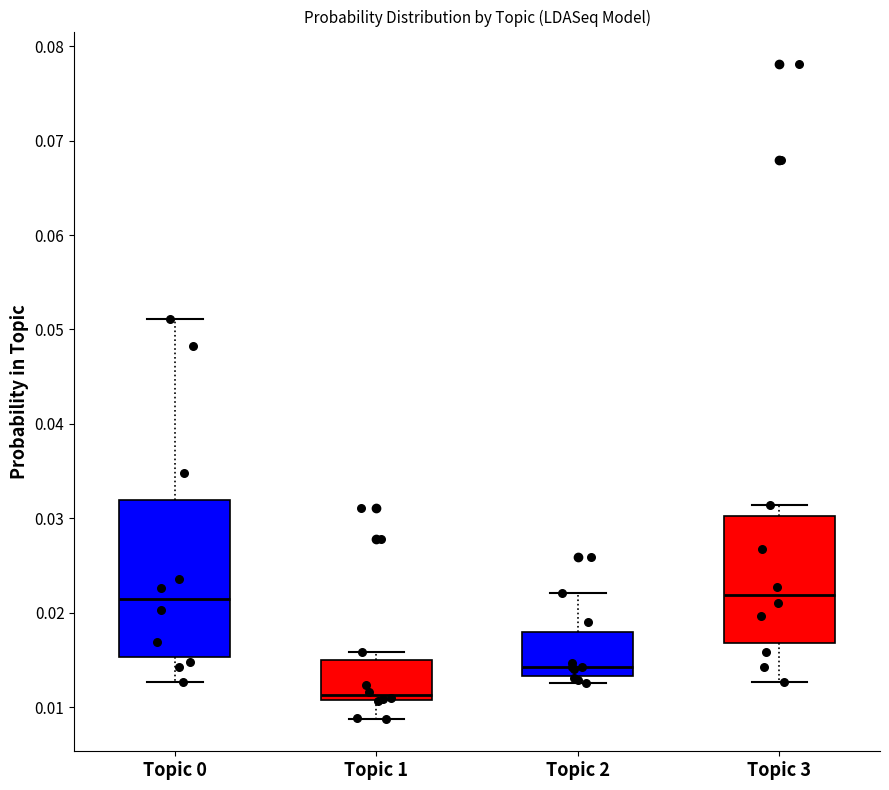

Reading left to right, read every box against the y-axis: the position of its median line, the range the box covers, and the ends of its whiskers. The values are not printed on the chart, so give them approximately, as read against the axis.

Topic 0: median 0.021, box 0.015 to 0.032, whiskers 0.013 to 0.051
Topic 1: median 0.011 (just above the box's lower edge), box 0.011 to 0.015, whiskers 0.009 to 0.016
Topic 2: median 0.014, box 0.013 to 0.018, whiskers 0.013 (just below the box's lower edge) to 0.022
Topic 3: median 0.022, box 0.017 to 0.030, whiskers 0.013 to 0.031